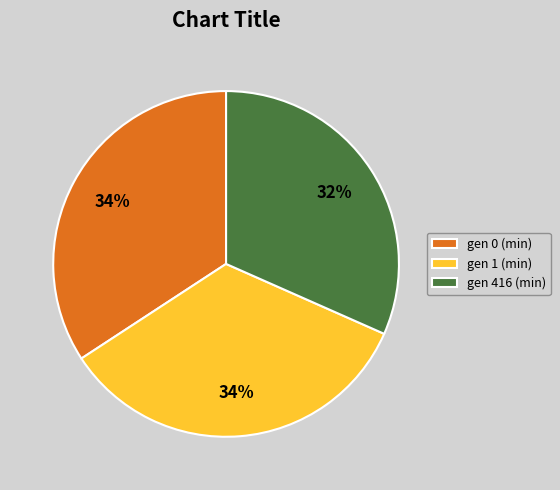

To the nearest percent, what is the combined percentage of gen 1 (min) and gen 416 (min)?

66%